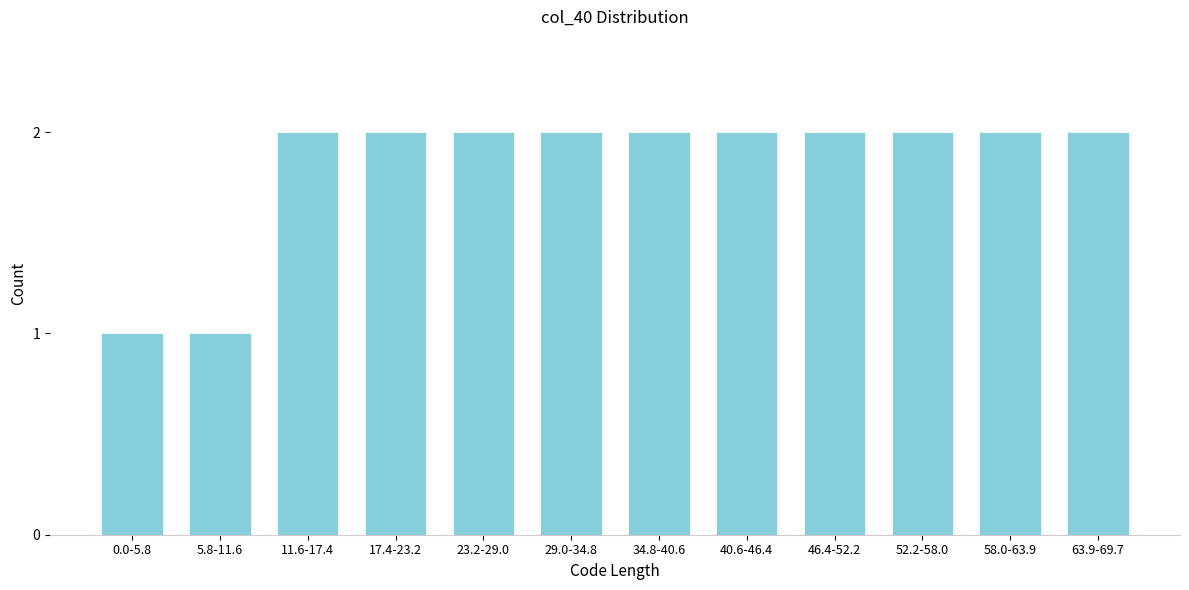

Reading left to right, what are all the values shown in this chart?

0.0-5.8=1	5.8-11.6=1	11.6-17.4=2	17.4-23.2=2	23.2-29.0=2	29.0-34.8=2	34.8-40.6=2	40.6-46.4=2	46.4-52.2=2	52.2-58.0=2	58.0-63.9=2	63.9-69.7=2